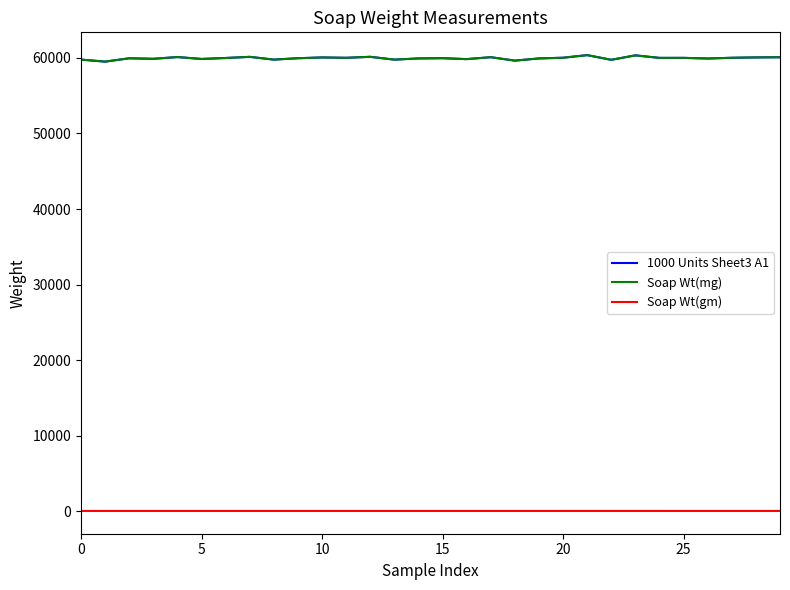

True or false: 1000 Units Sheet3 A1 and Soap Wt(gm) intersect in this chart.

False